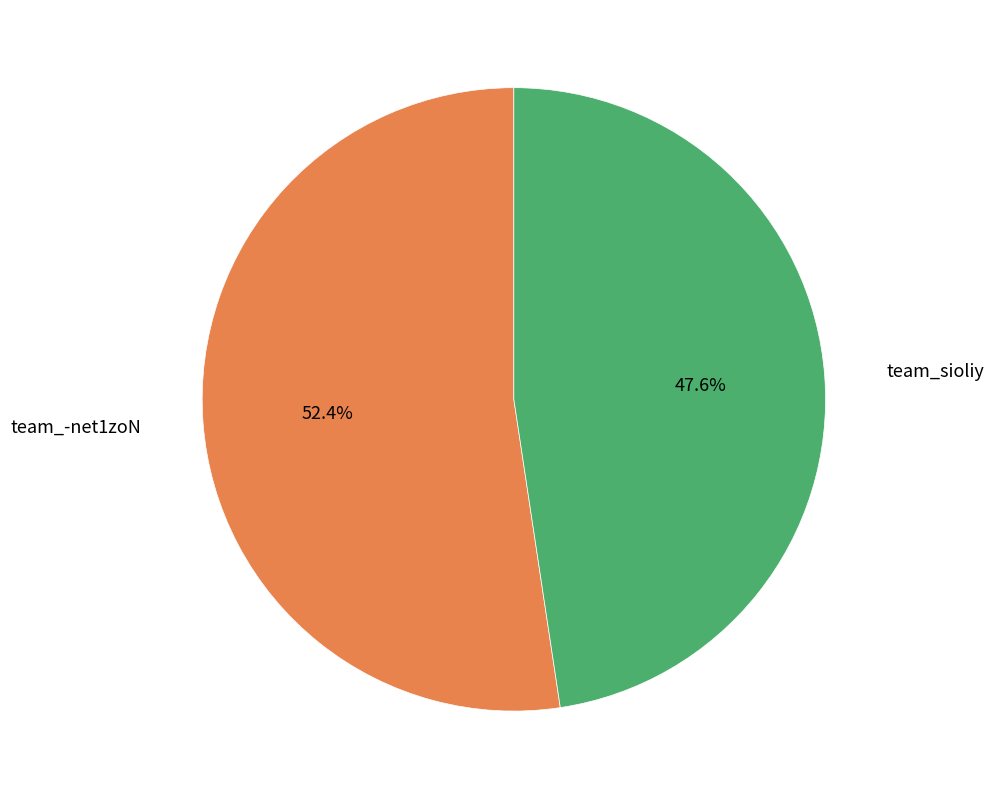

Is there any slice that represents more than half of the pie?

Yes